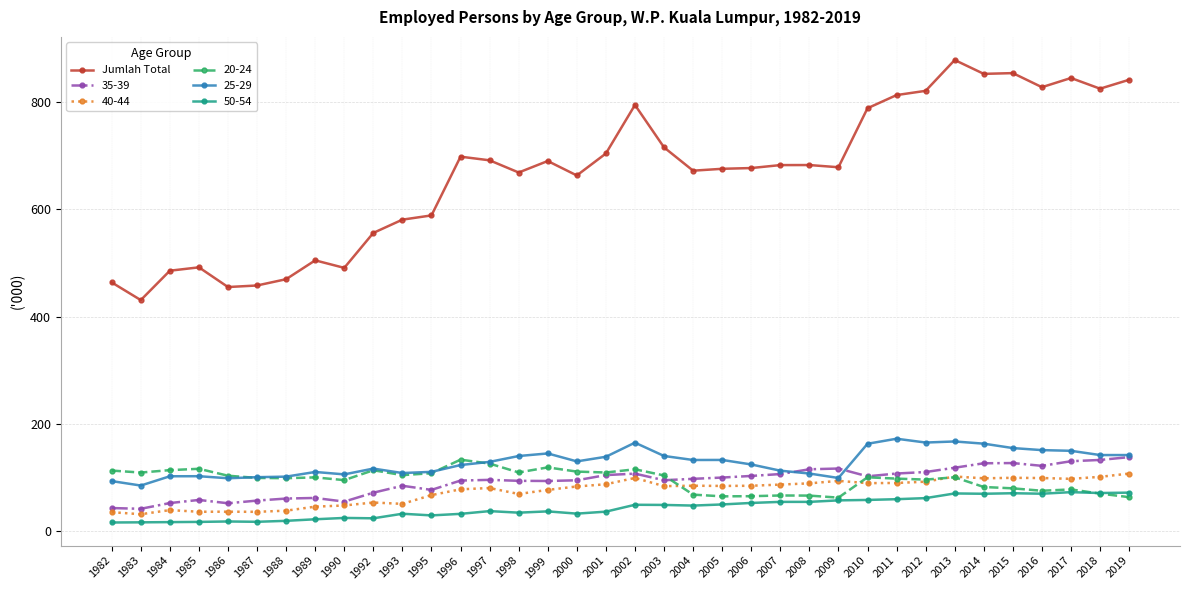

What is the total value across all series at 2006?

1107.7